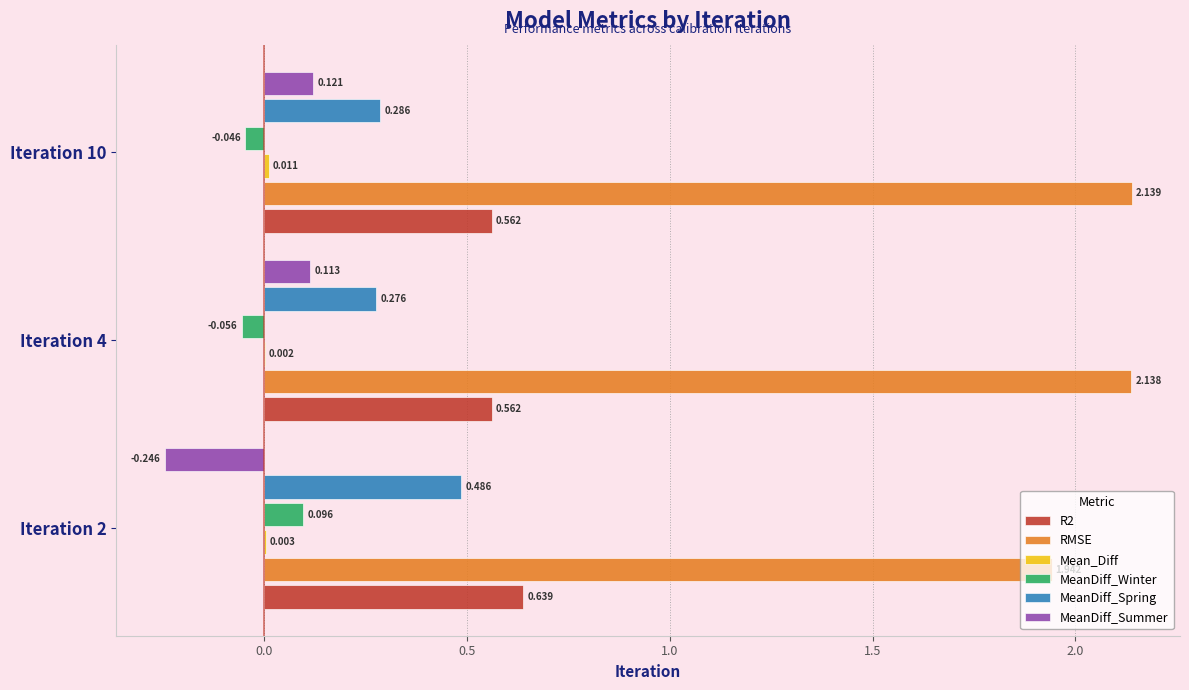

Which series has the largest total across all categories?

RMSE